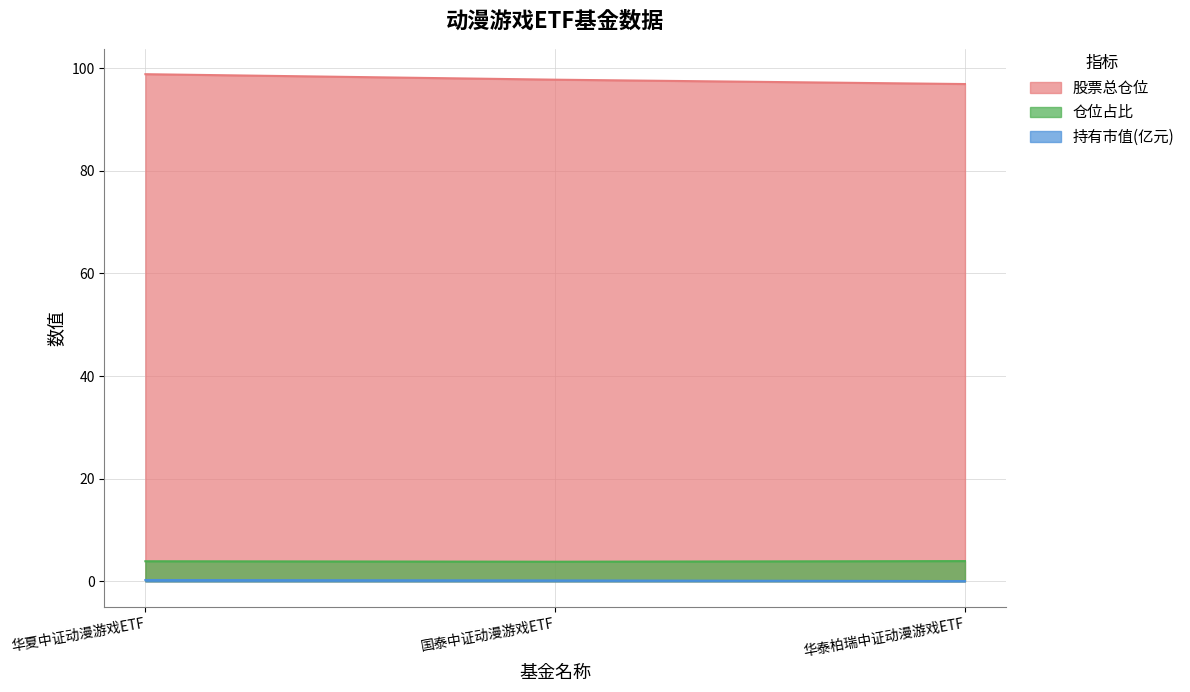

What is the label of the 1st point from the right?

华泰柏瑞中证动漫游戏ETF